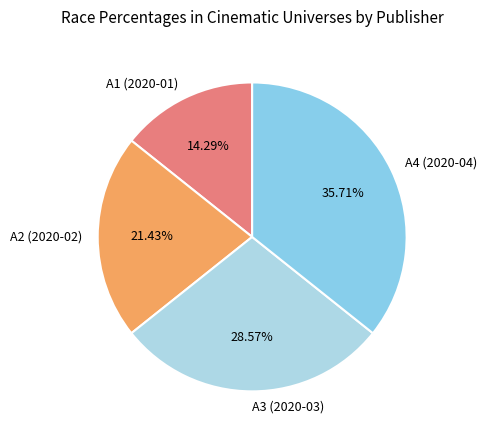

Which category has the smallest portion of the pie?

A1 (2020-01)